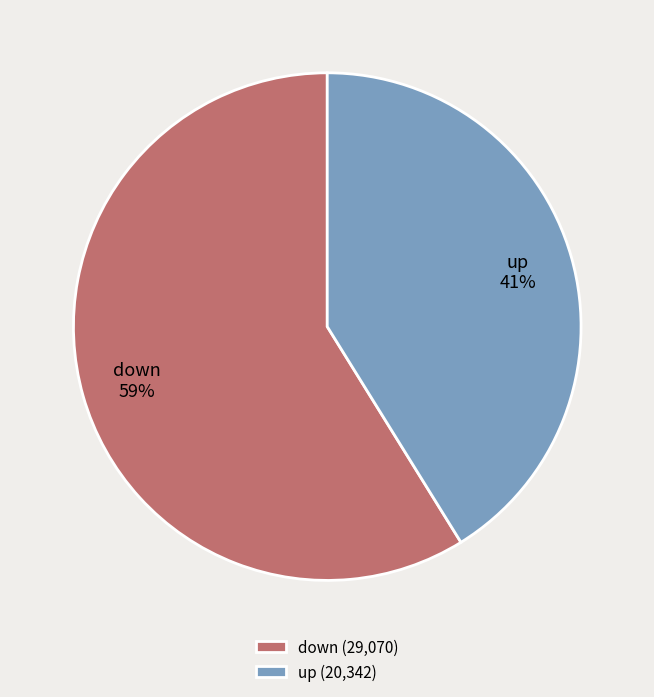

To the nearest percent, what percentage of the pie is up?

41%